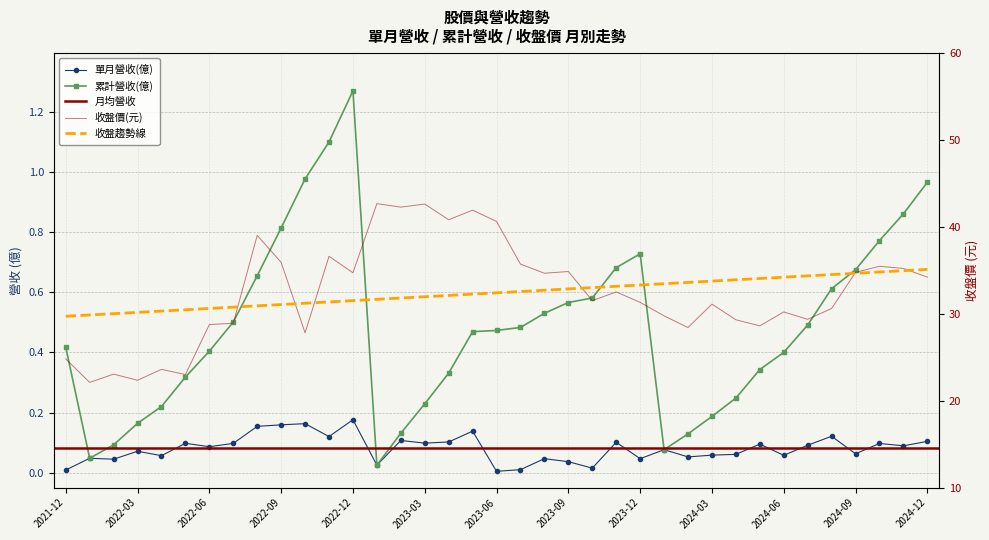

Which category has the lowest value in the 收盤價 series?

2022-01